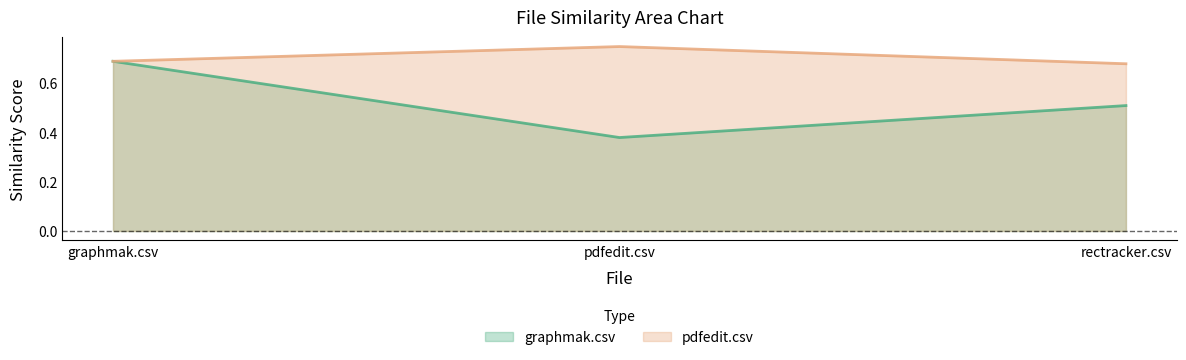

What is the sum of the graphmak.csv values at rectracker.csv and graphmak.csv?

1.2